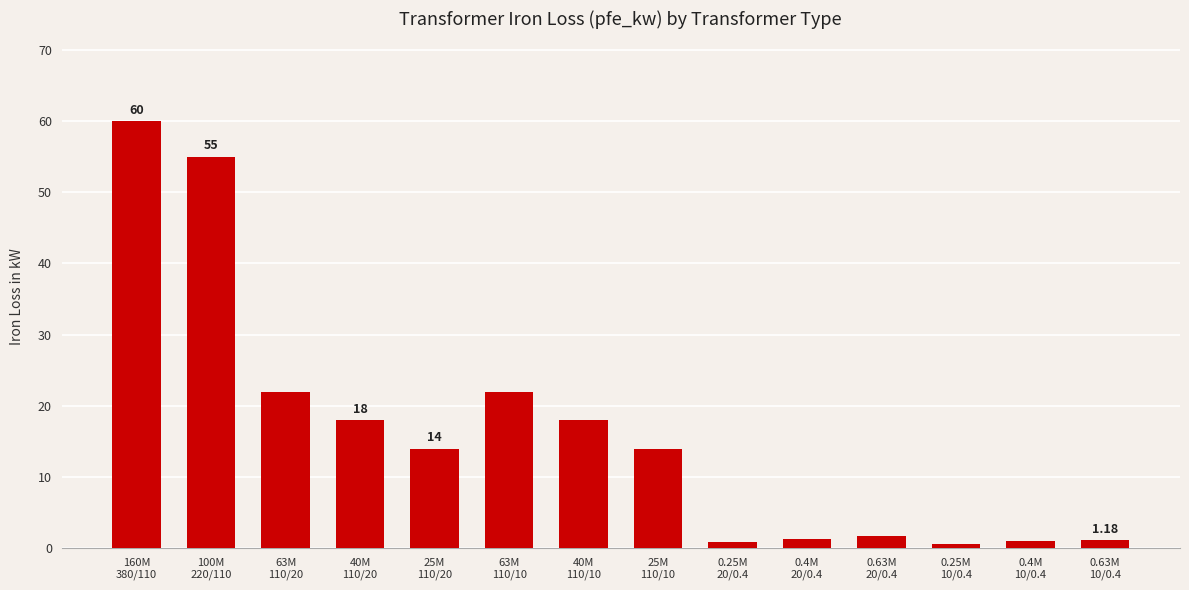

What position from the left is 40M
110/10?

7